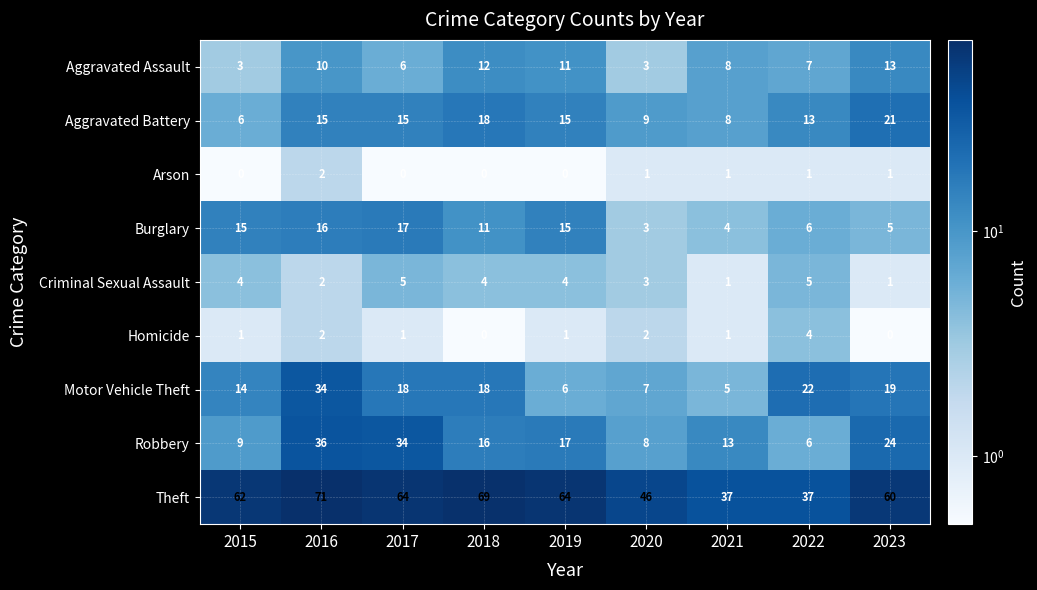

What is the maximum value for Burglary?

17